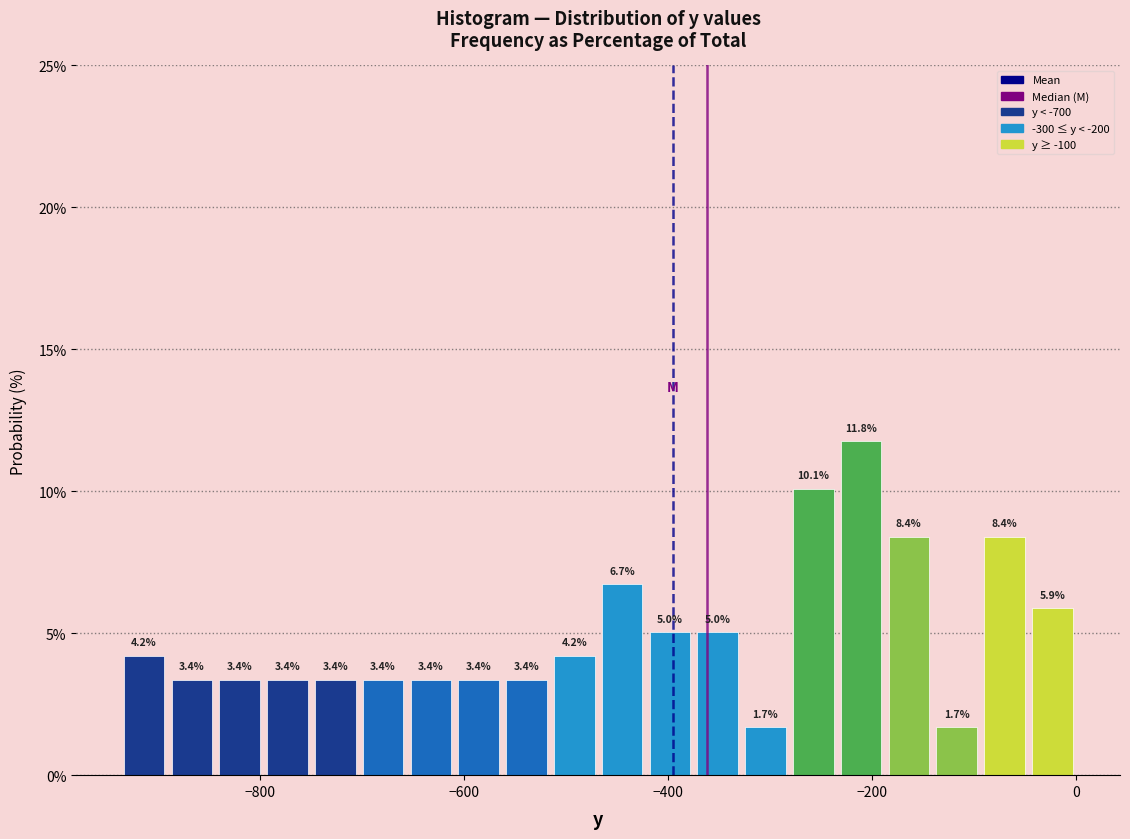

Around what value on the x-axis is the tallest bar? Give the approximate position of its centre, as read against the axis.

-220